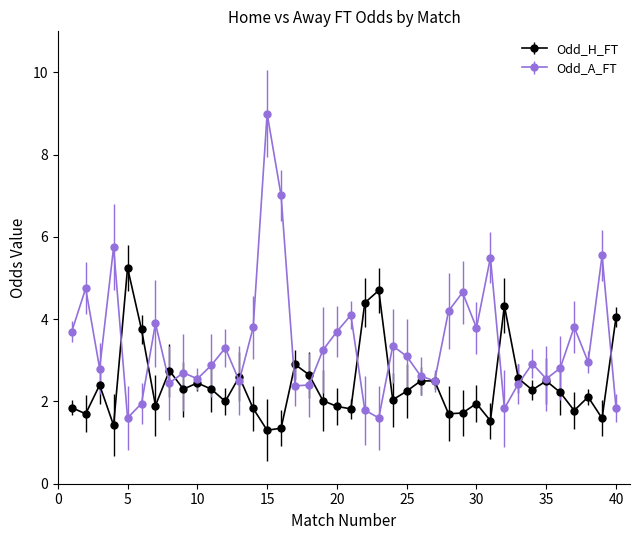

What is the minimum value shown in the chart?

1.3